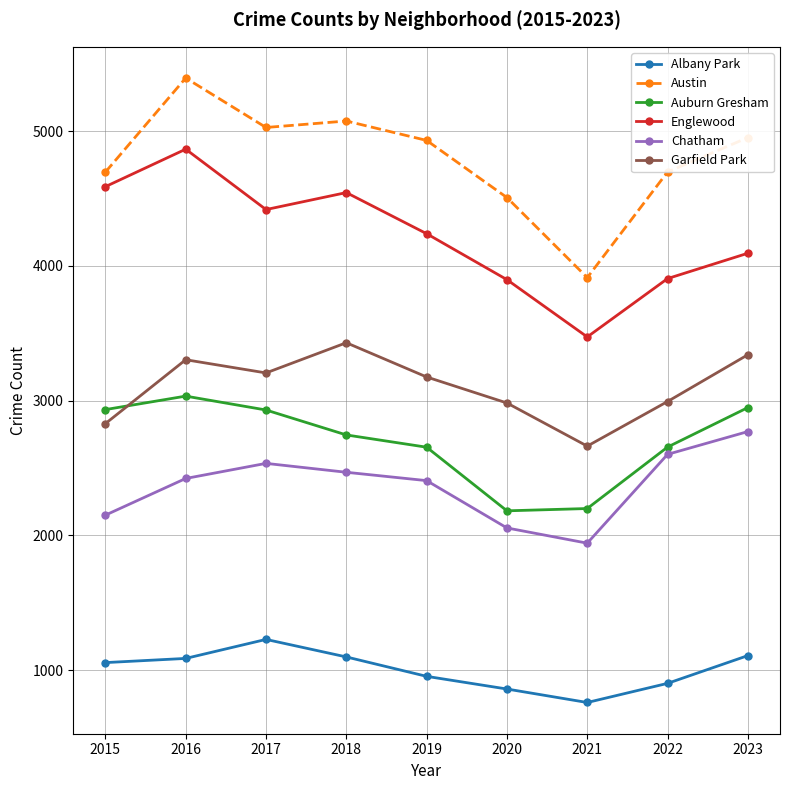

What is the difference between the Garfield Park values at 2019 and 2018?

254